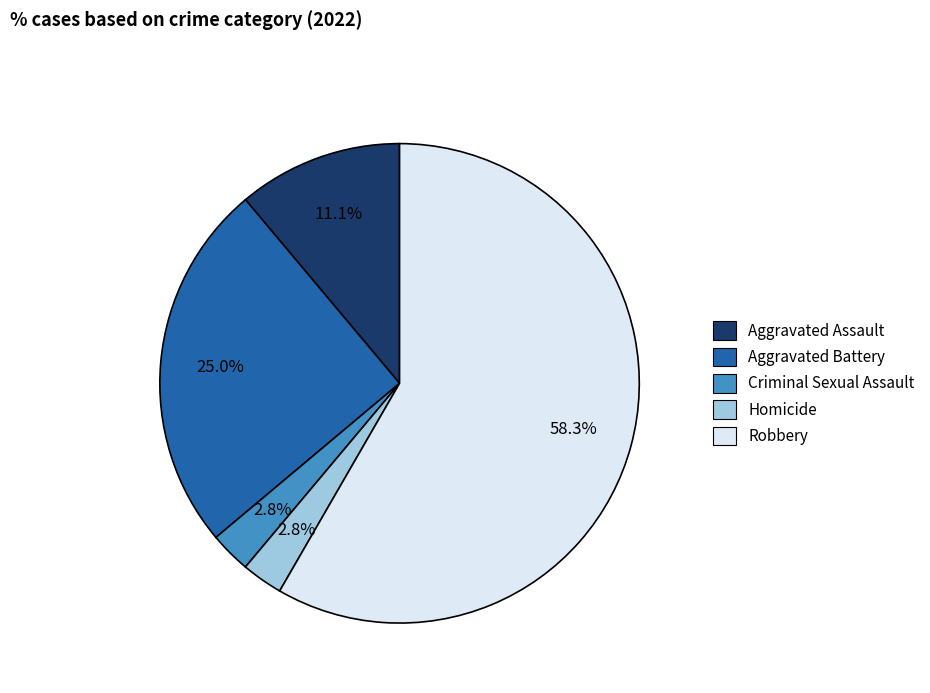

What percentage is NOT represented by Aggravated Battery?

75.0%